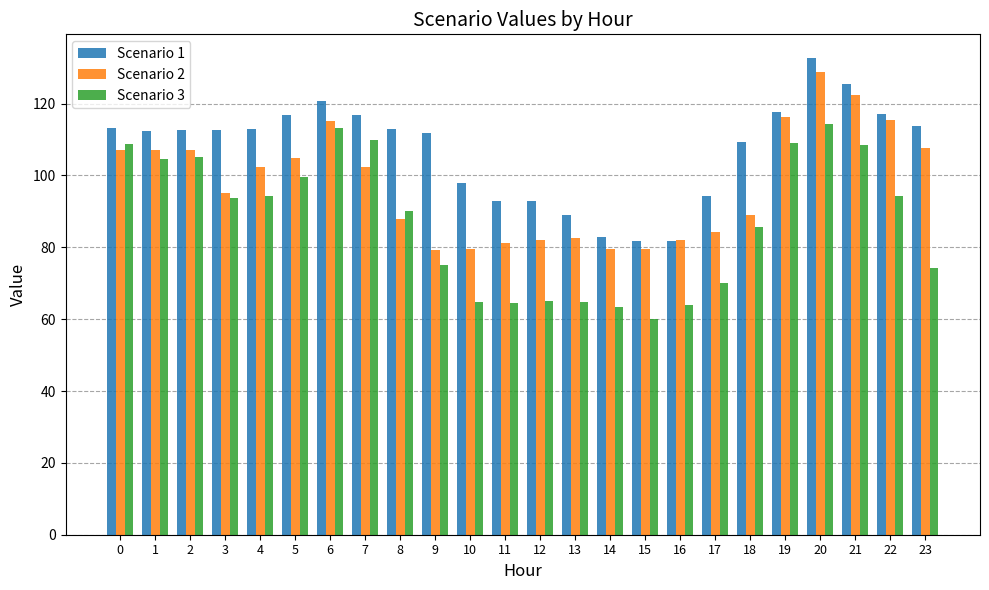

Rank the series at 10 from highest to lowest value.

Scenario 1, Scenario 2, Scenario 3